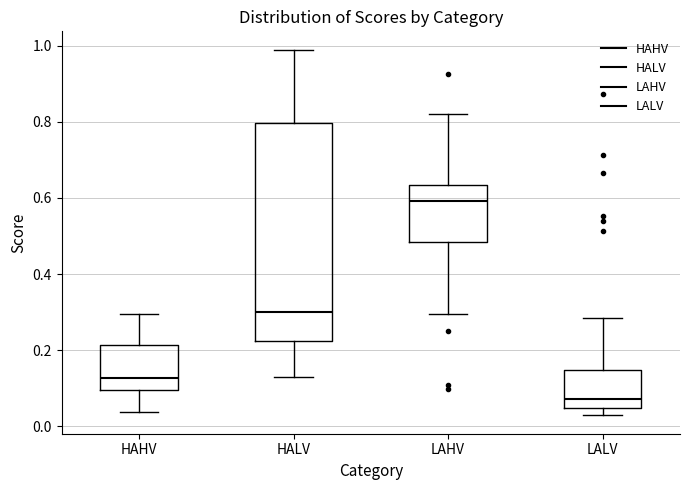

Reading left to right, read every box against the y-axis: the position of its median line, the range the box covers, and the ends of its whiskers. The values are not printed on the chart, so give them approximately, as read against the axis.

HAHV: median 0.12, box 0.10 to 0.22, whiskers 0.04 to 0.30
HALV: median 0.30, box 0.22 to 0.80, whiskers 0.12 to 0.98
LAHV: median 0.60, box 0.48 to 0.64, whiskers 0.30 to 0.82
LALV: median 0.08, box 0.04 to 0.14, whiskers 0.02 to 0.28